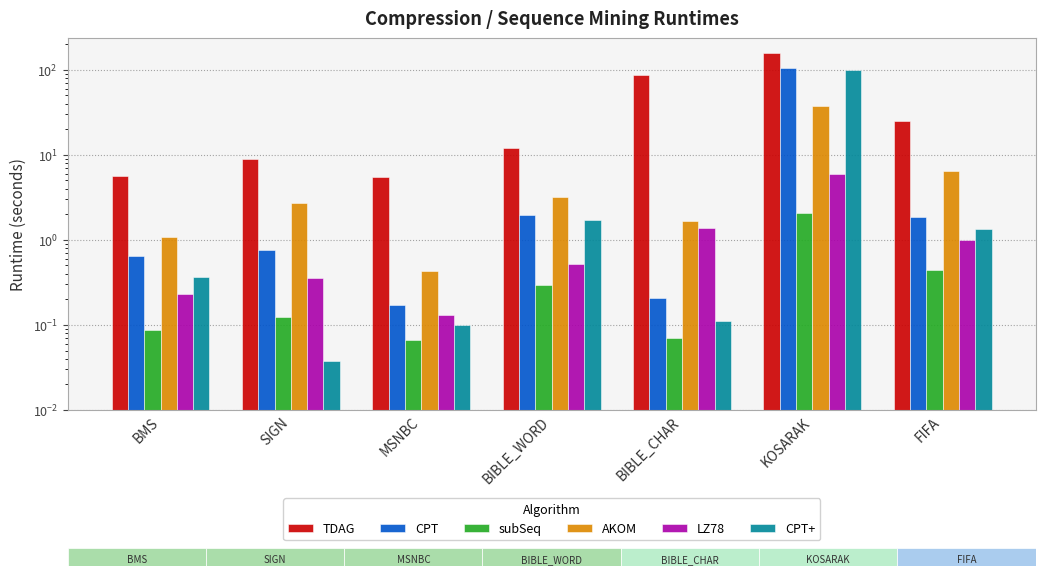

Which category has the highest value in the CPT series?

KOSARAK